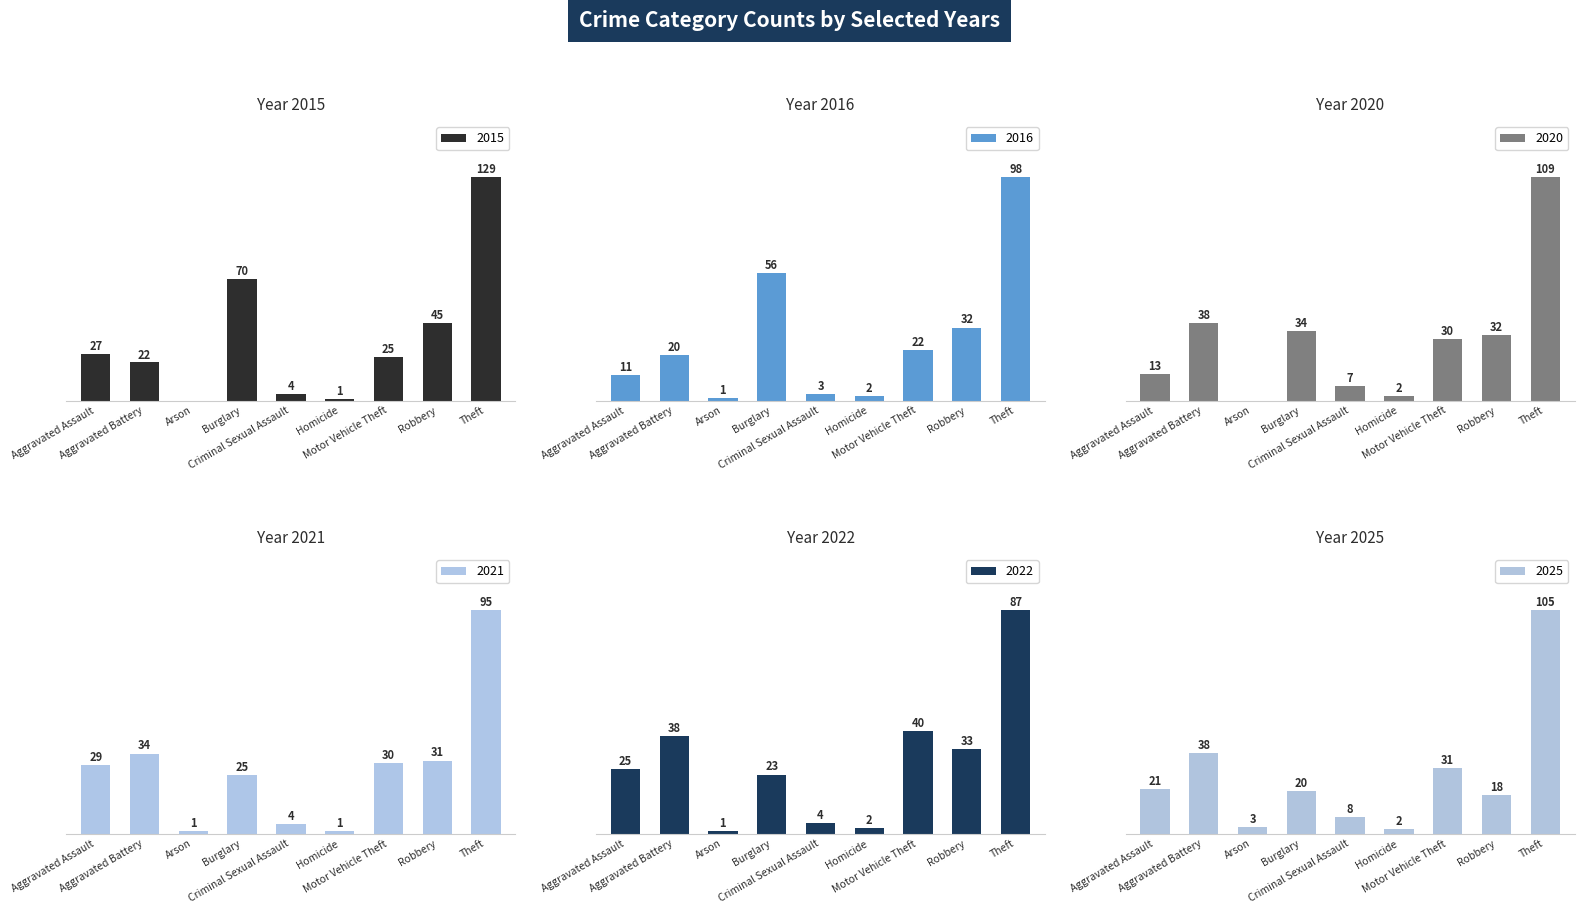

What is the label of the 7th bar from the left?

Motor Vehicle Theft